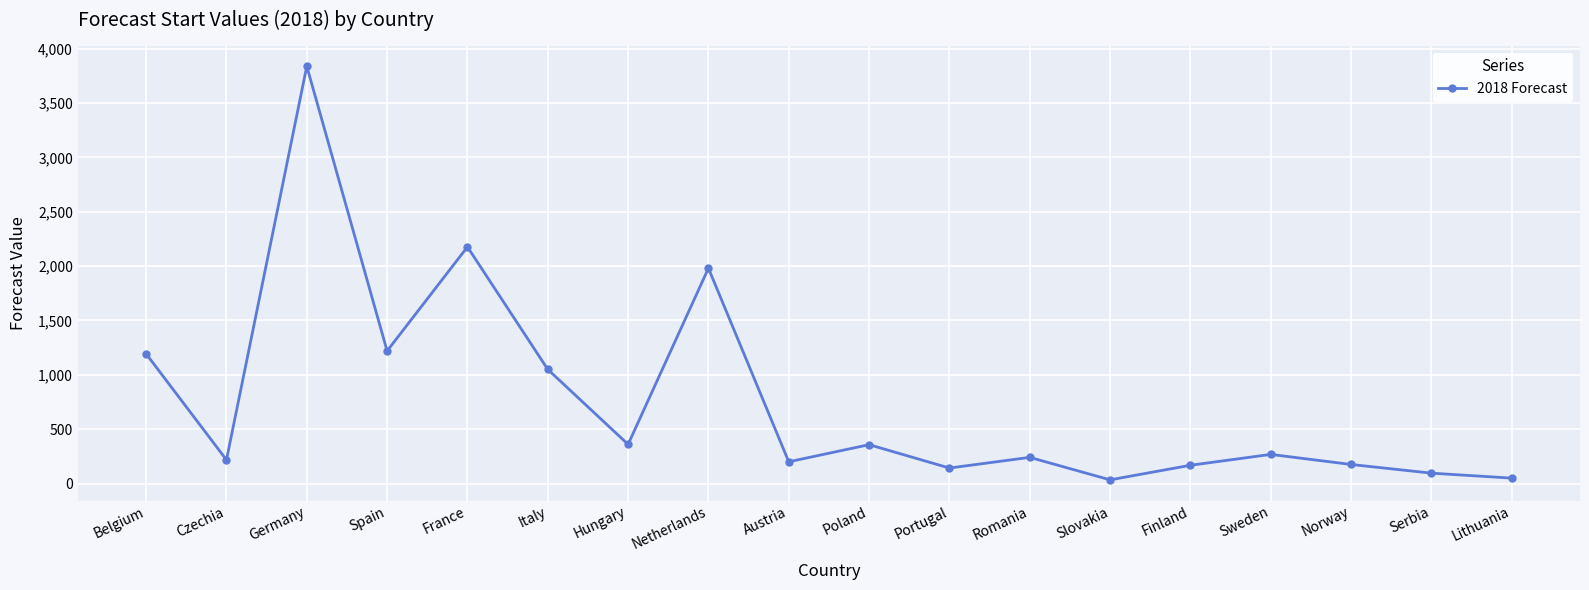

What is the value of the 13th point from the left?

33.8